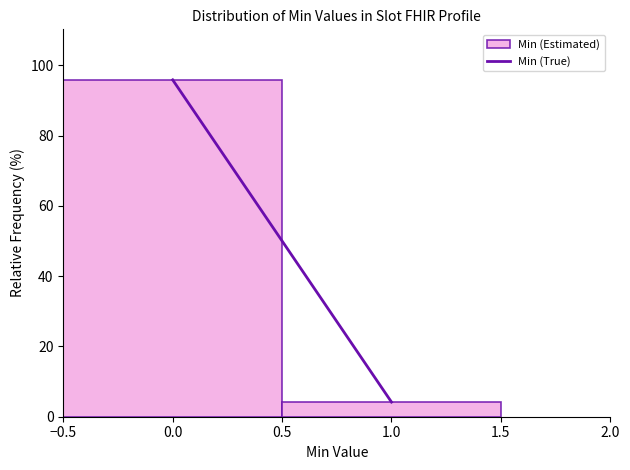

How tall is the bar that spans -0.5 to 0.5 on the x-axis? The values are not printed on the chart, so give them approximately, as read against the axis.

96